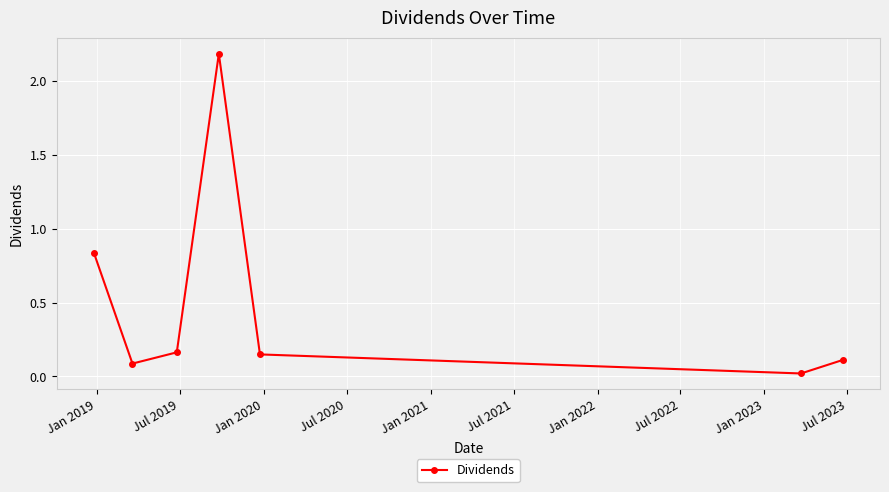

How many points are lower than both their immediate neighbors (excluding endpoints)?

2